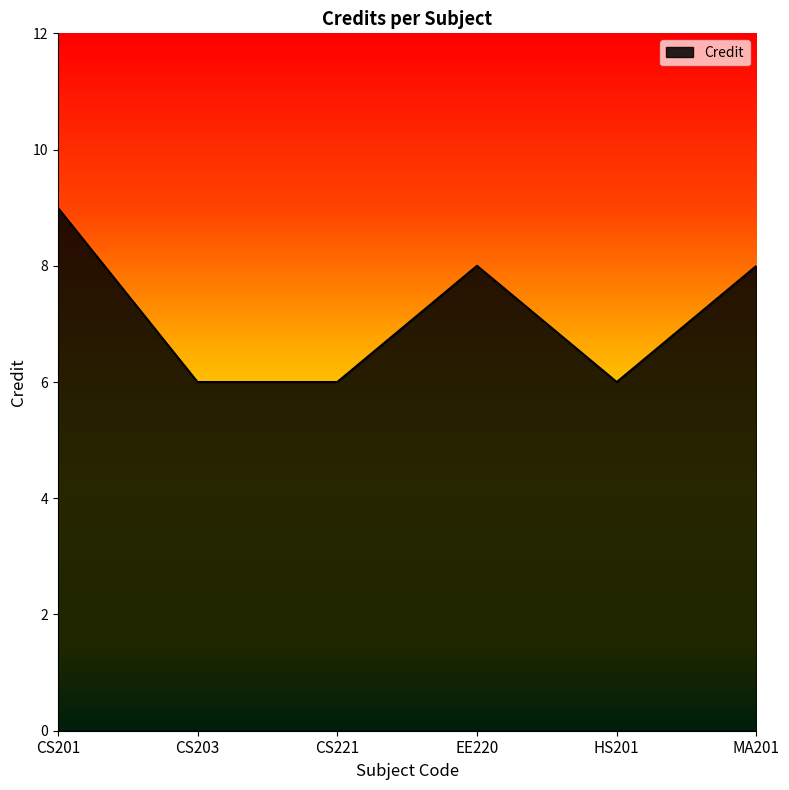

Approximately how many times larger is the value at MA201 compared to CS203?

1.3